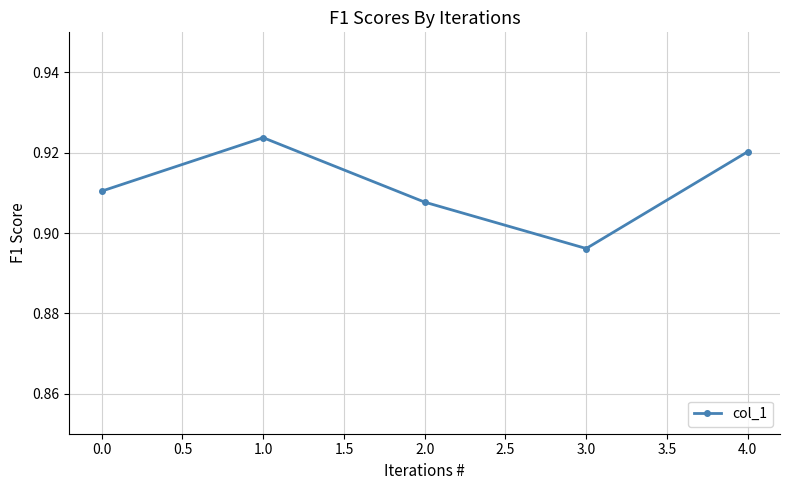

How many lines are shown in the chart?

1